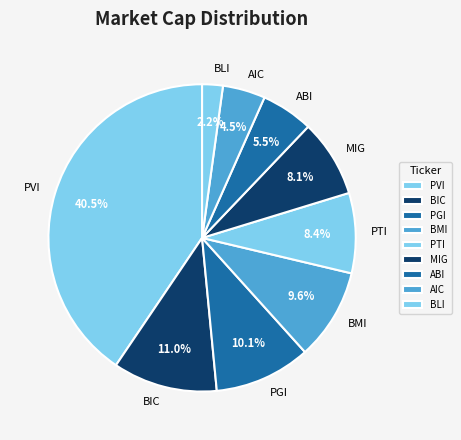

Is there a majority slice in this chart?

No